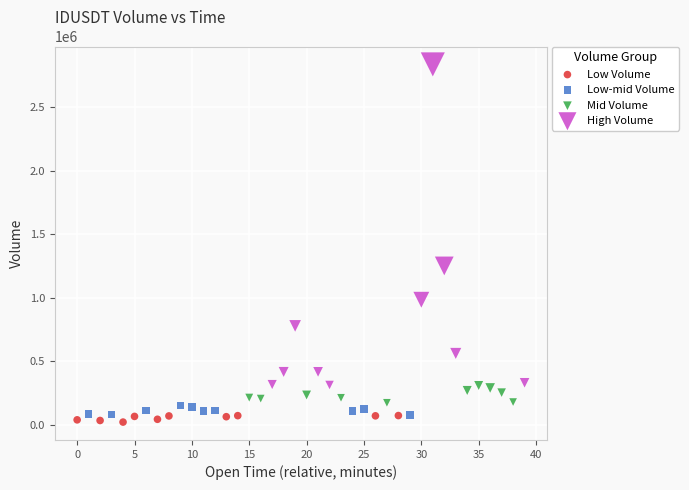

Which series contains the highest Y value?

High Volume